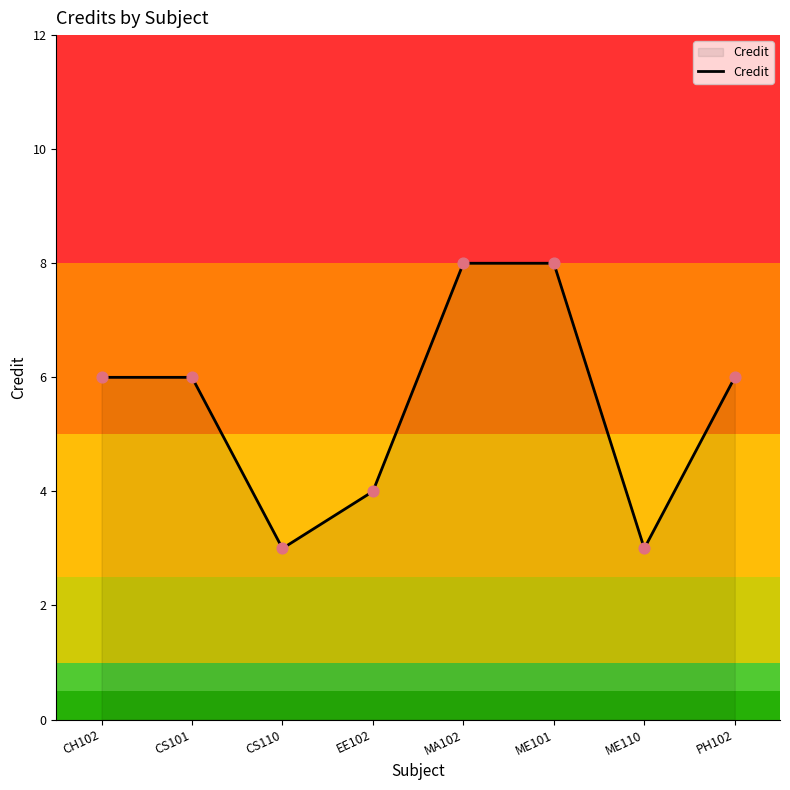

Between CH102 and MA102, which is larger?

MA102